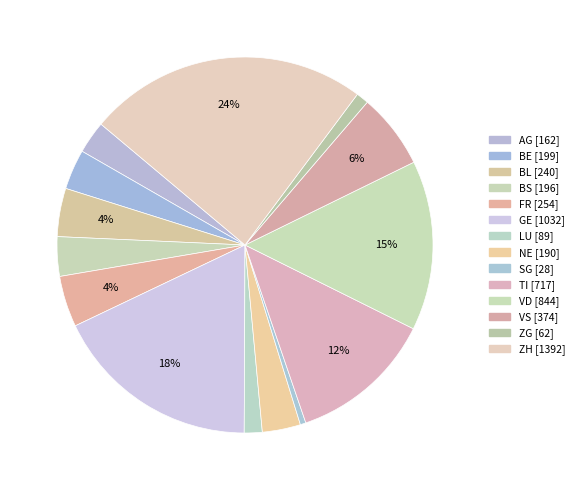

What percentage is NOT represented by BS?

96.6%